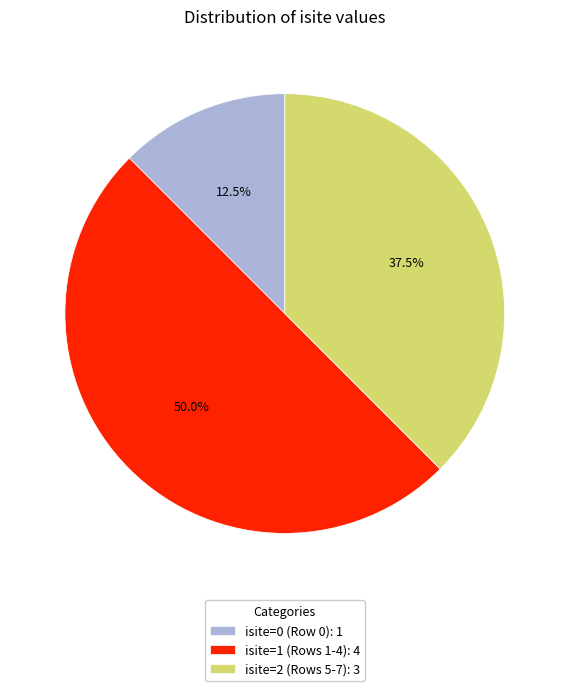

Rank the categories by value from highest to lowest.

isite=1 (Rows 1-4): 4, isite=2 (Rows 5-7): 3, isite=0 (Row 0): 1